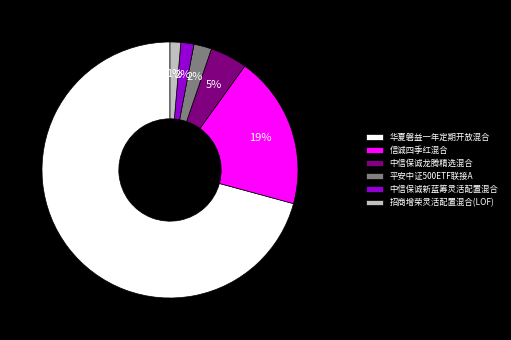

How many segments does this pie chart have?

6